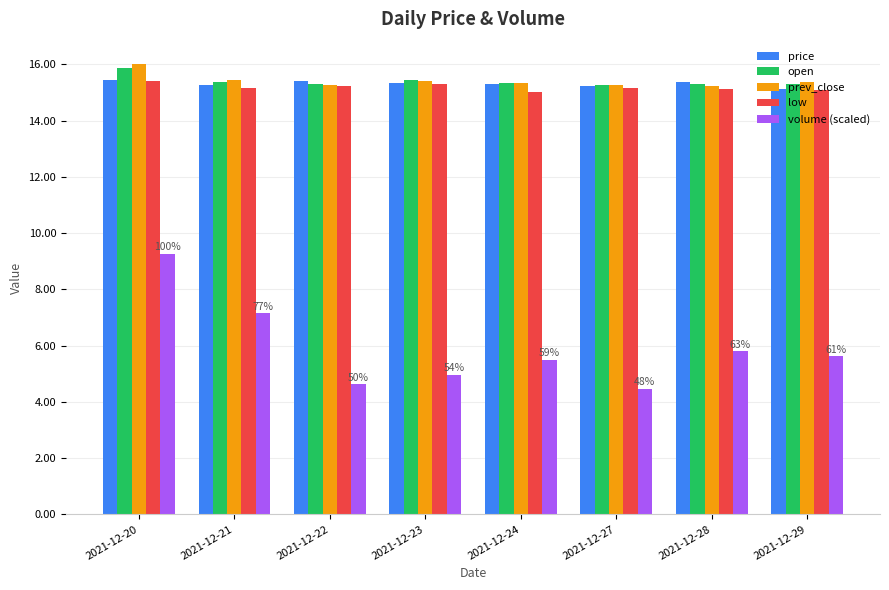

Is the value of prev_close at 2021-12-20 greater than the value of open at 2021-12-28?

Yes